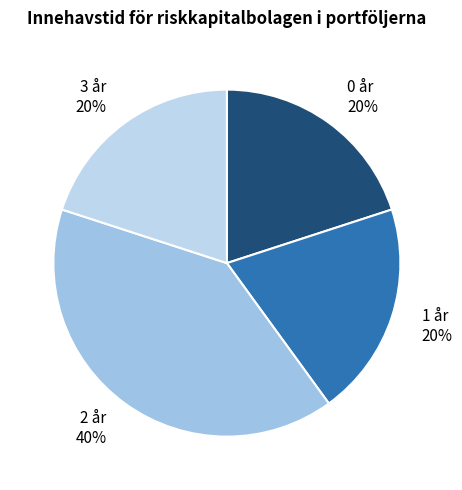

What is the ratio of the value at 2 år 40% to the value at 0 år 20%?

2.0